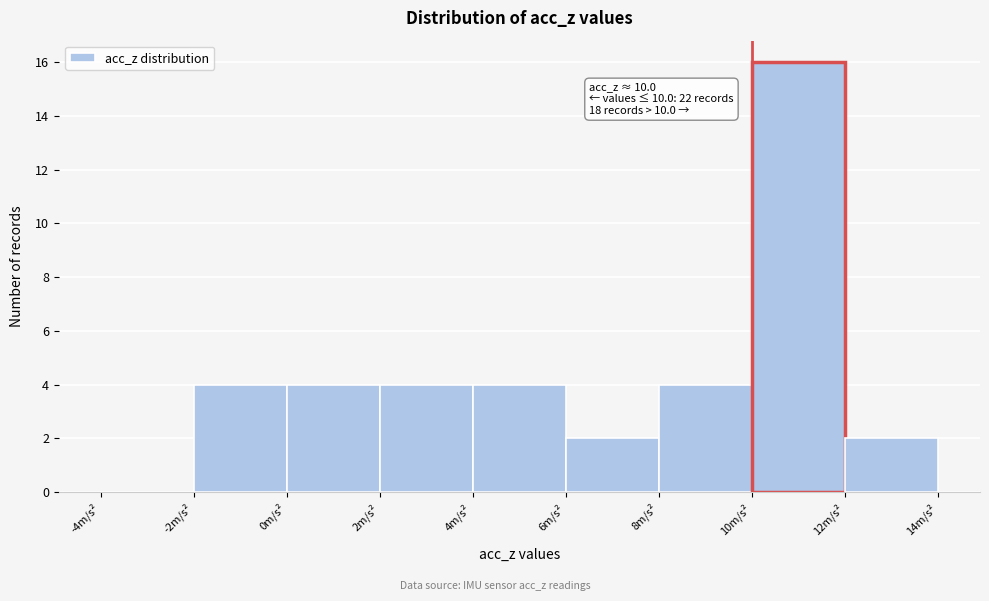

Over which range of the x-axis is the bar tallest?

10 to 12